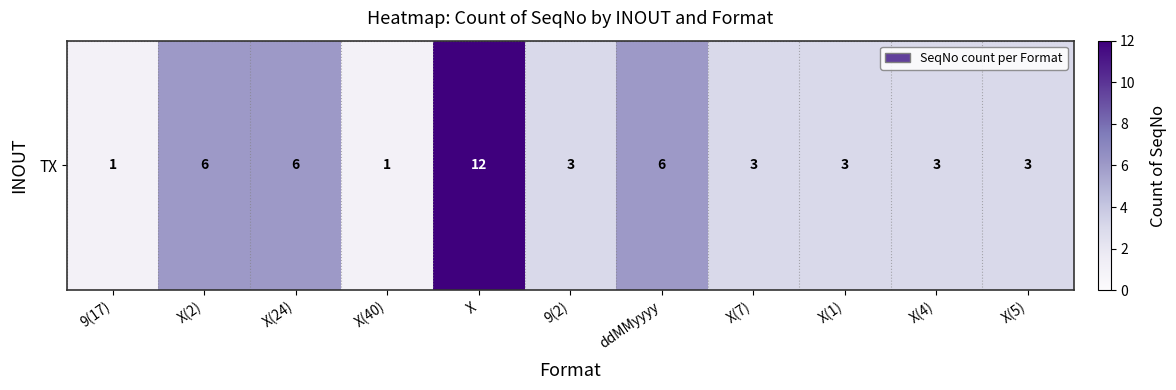

Where is the data nearest to the value 6?

X(2)